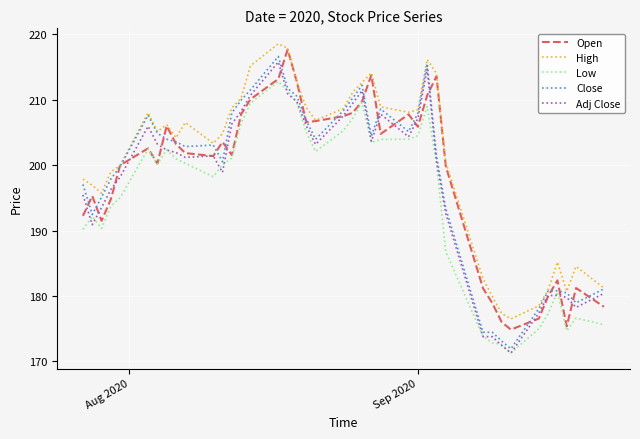

What is the minimum value for Low?

171.3